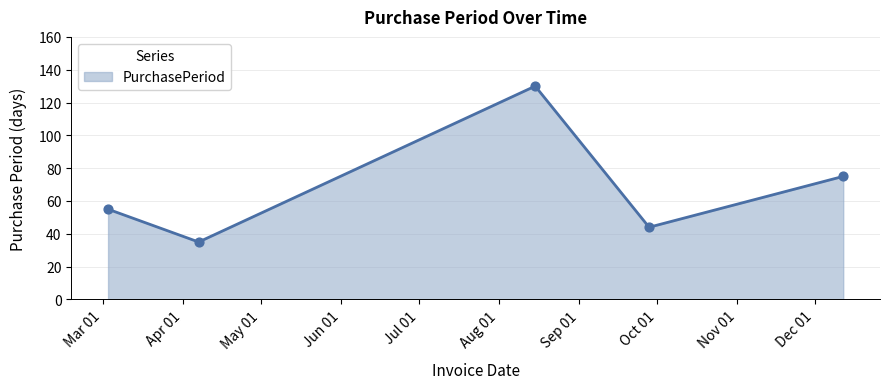

Between 2017-03-03 and 2017-04-07, which is larger?

2017-03-03